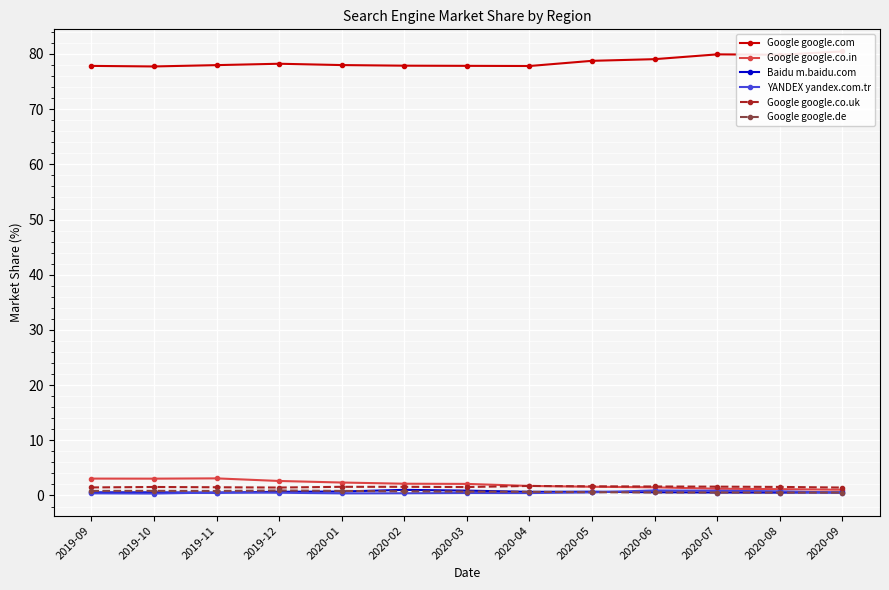

What is the difference between the second highest and minimum values in the Google google.co.in series?

2.0